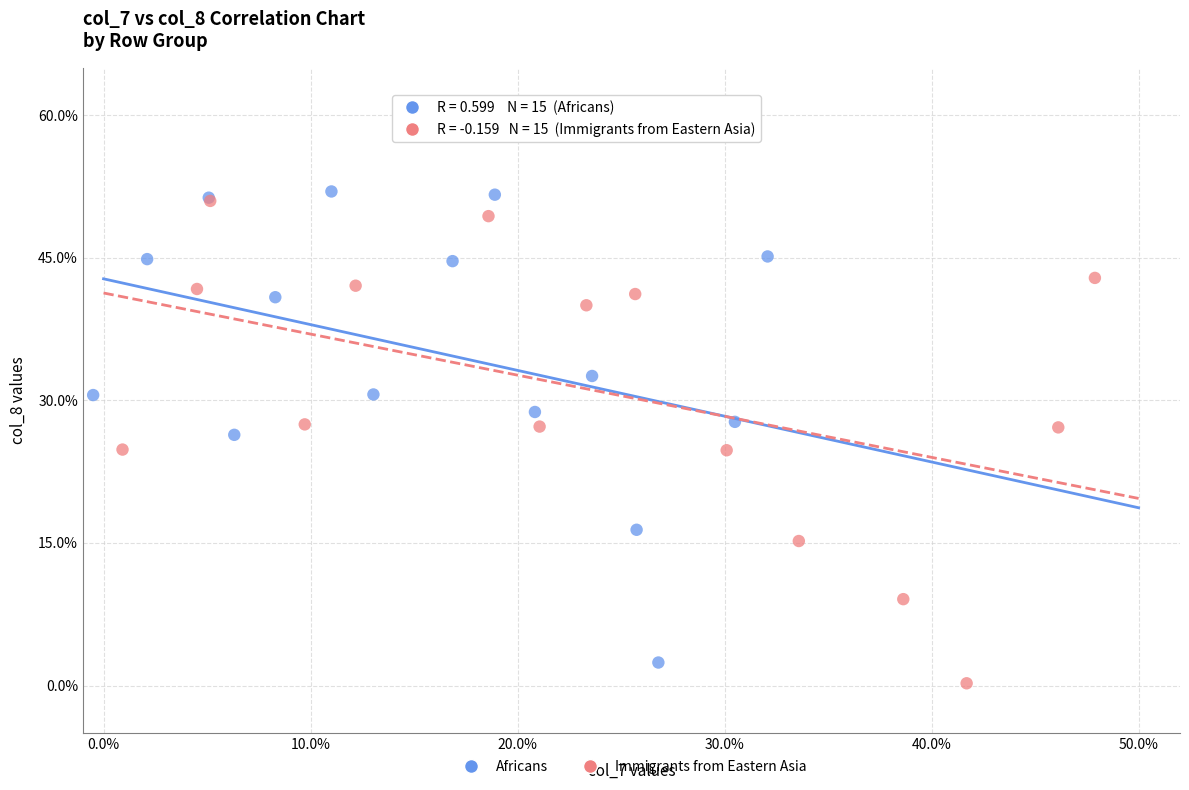

Which series contains the highest Y value?

Africans